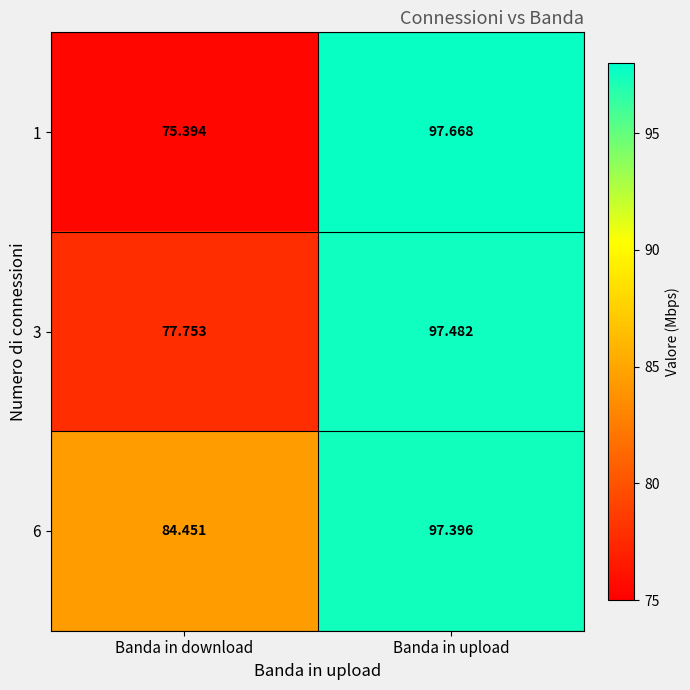

What is the spread (max minus min) of values at Banda in download?

9.1